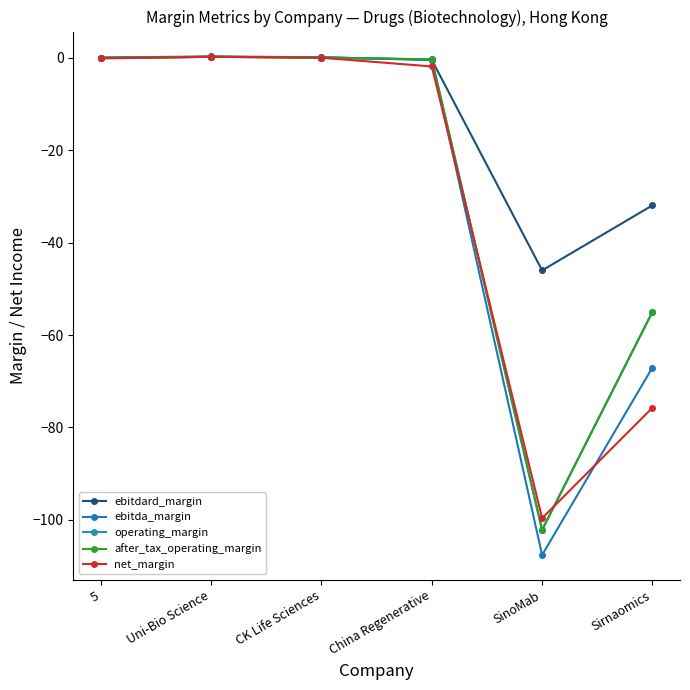

What is the label of the 4th point from the left?

China Regenerative